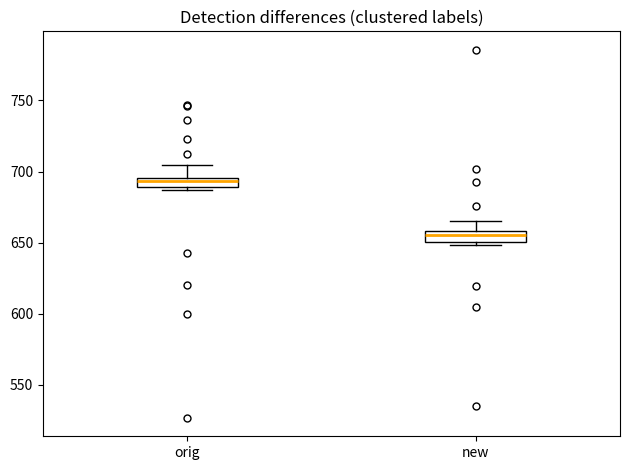

Which box has the lowest median line?

new